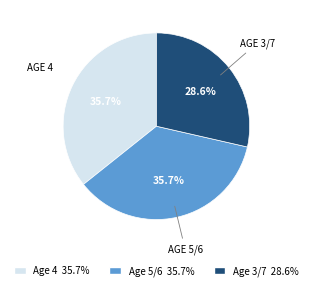

Is there any slice that represents more than half of the pie?

No